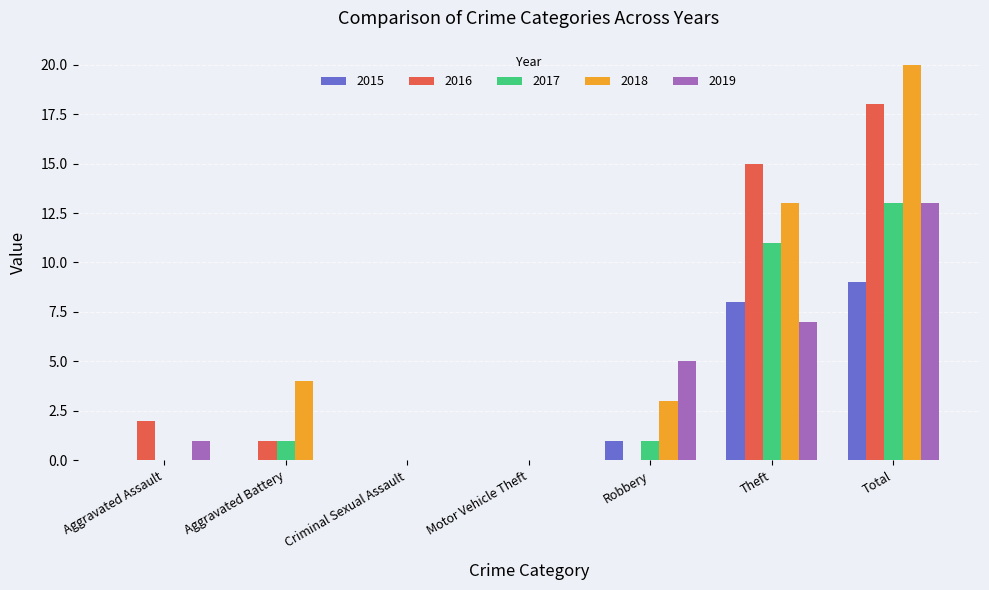

What is the sum of all 2019 values?

26